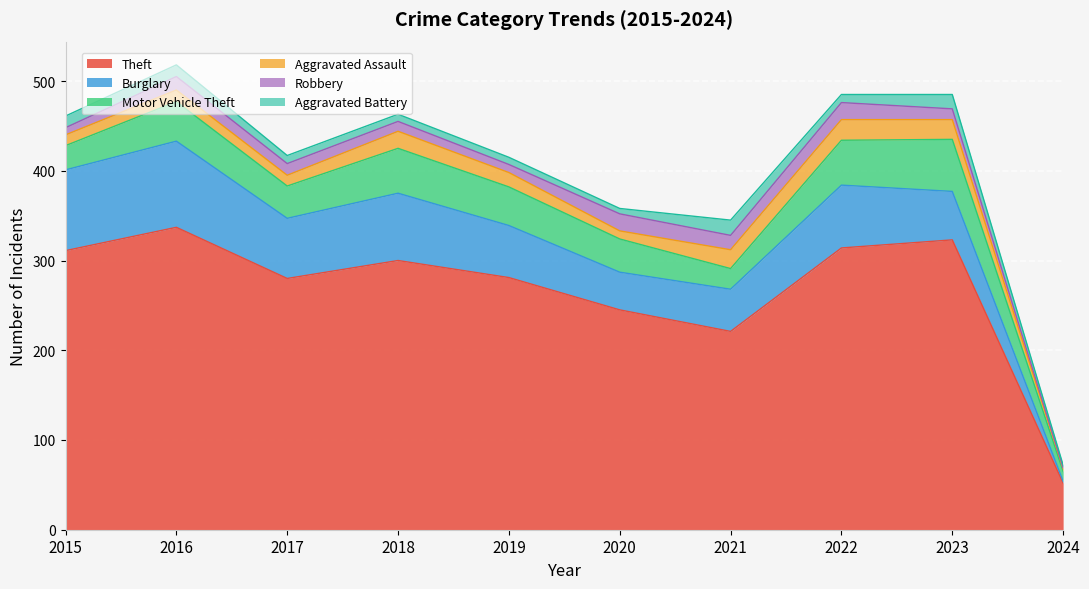

Where is the first local minimum for Motor Vehicle Theft?

2017